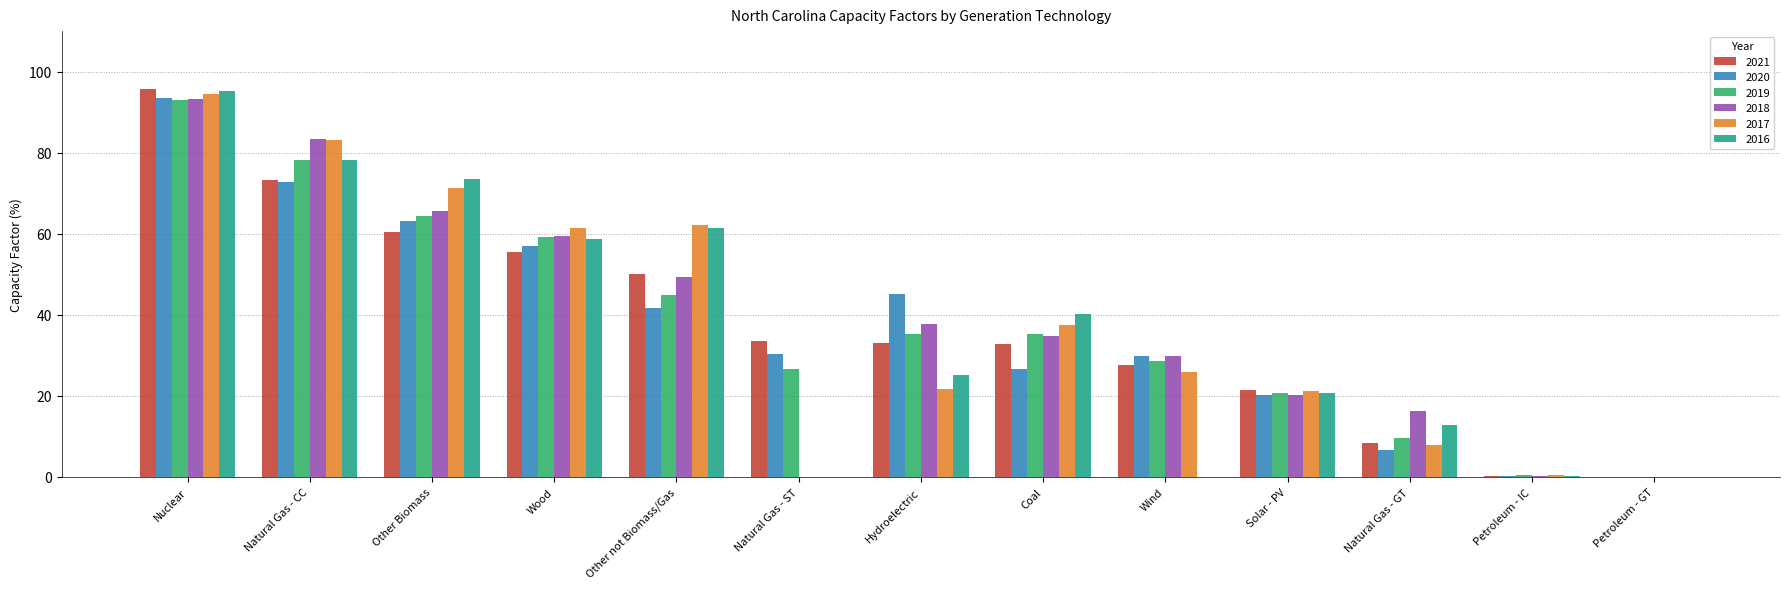

The 2020 series shows 16.7 at Wood. True or false?

False